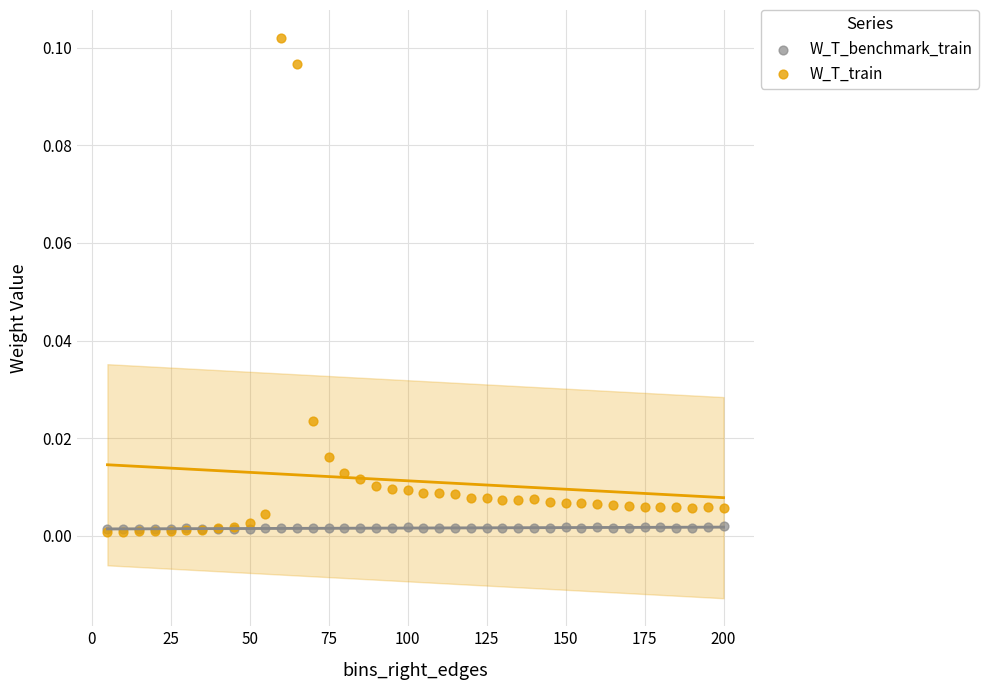

Which series contains the highest Y value?

W_T_train